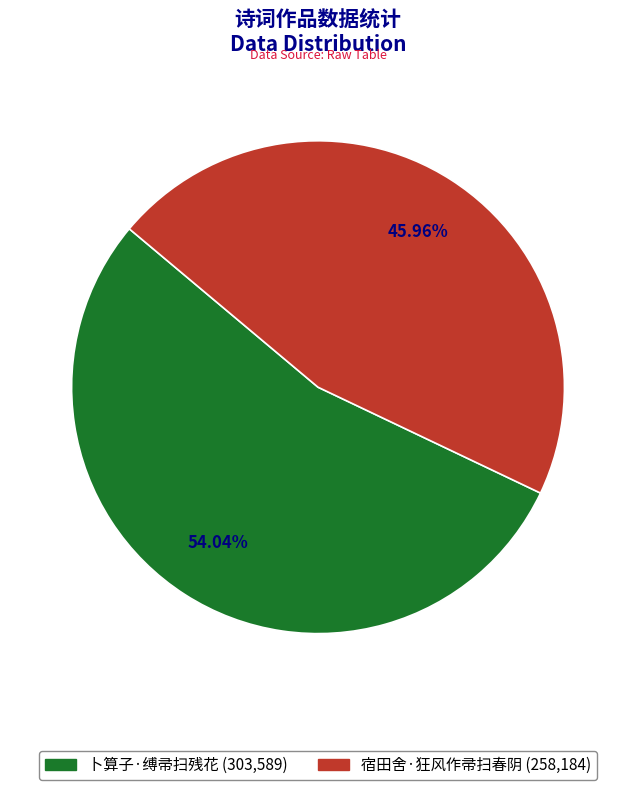

To the nearest percent, what is the average slice percentage?

50%